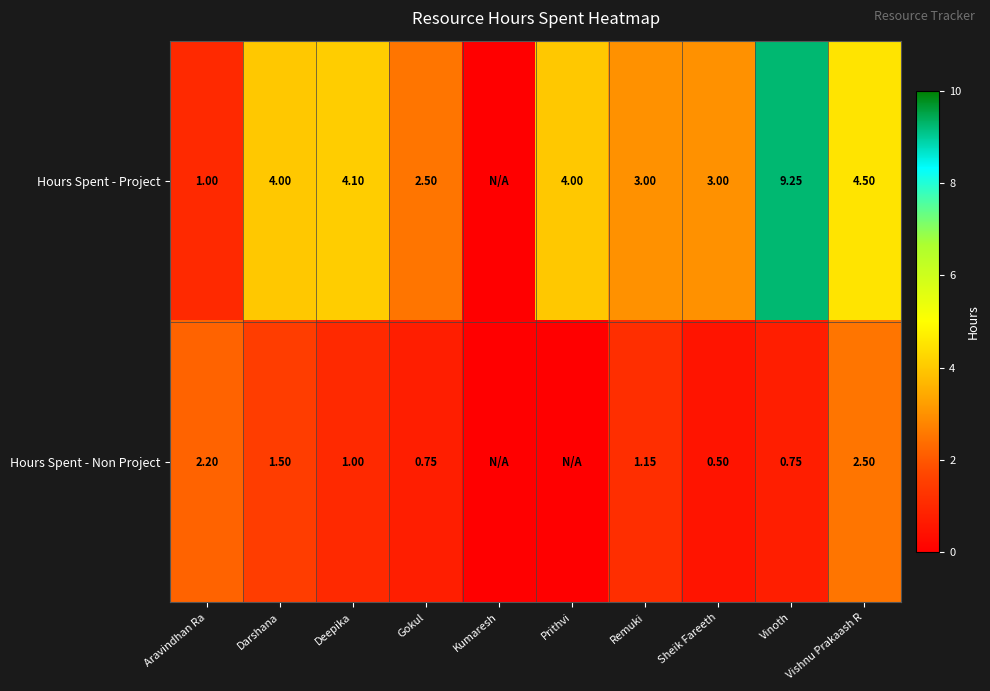

Between Deepika and Remuki, which series saw the biggest shift?

Hours Spent - Project